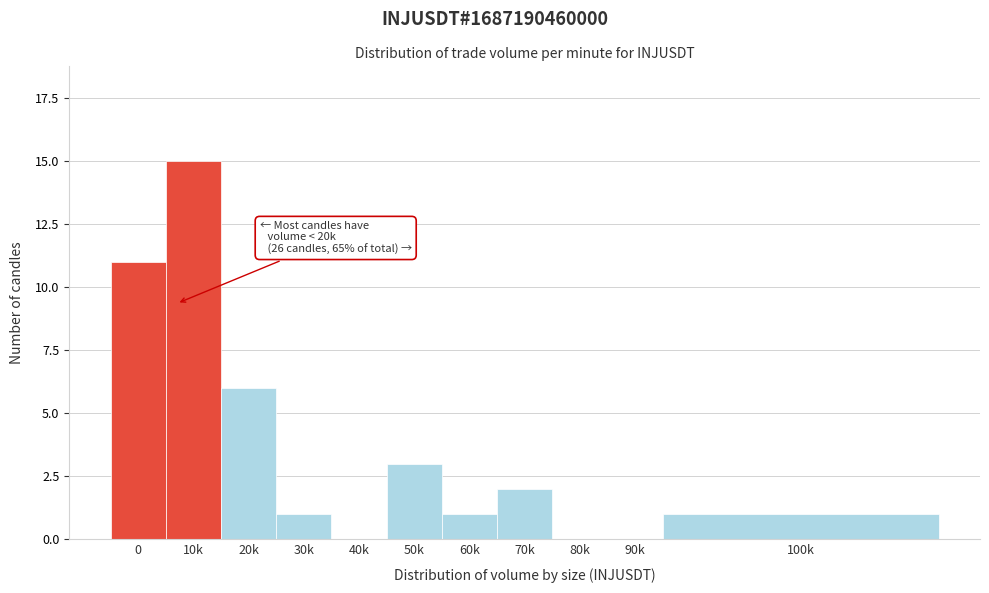

Reading left to right, what are all the values shown in this chart?

0=11	10k=15	20k=6	30k=1	40k=0	50k=3	60k=1	70k=2	80k=0	90k=0	100k=1